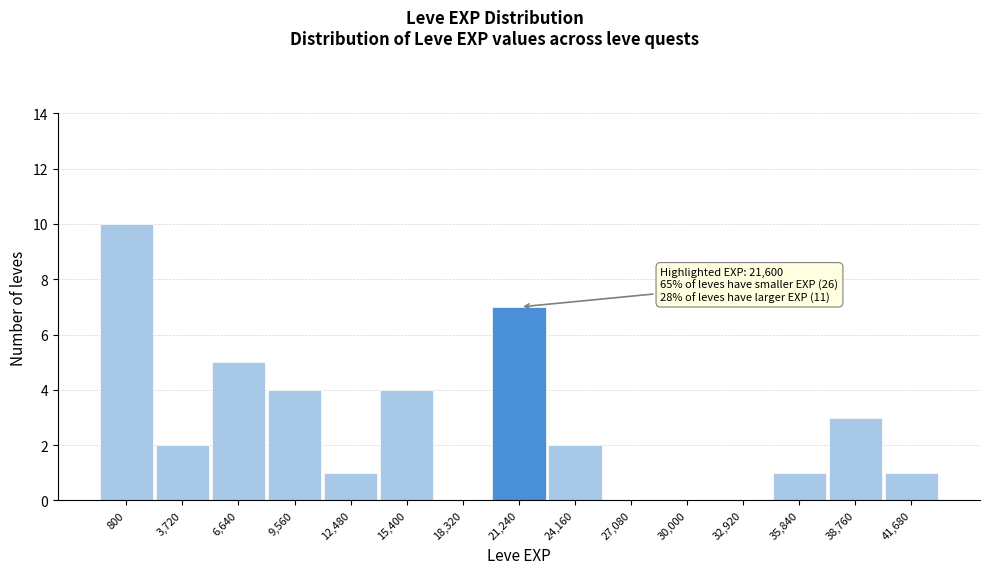

Reading right to left, what are all the values shown in this chart?

41,680=1	38,760=3	35,840=1	32,920=0	30,000=0	27,080=0	24,160=2	21,240=7	18,320=0	15,400=4	12,480=1	9,560=4	6,640=5	3,720=2	800=10